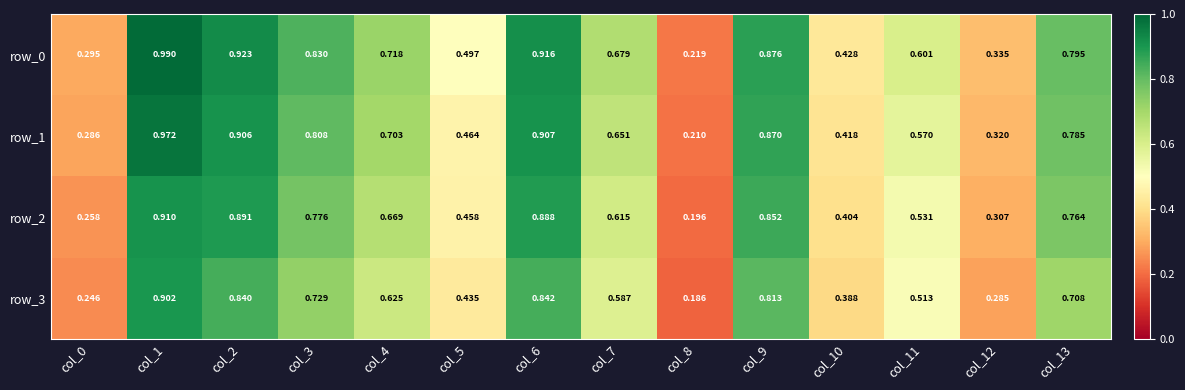

What is the sum of all row_3 values?

8.1